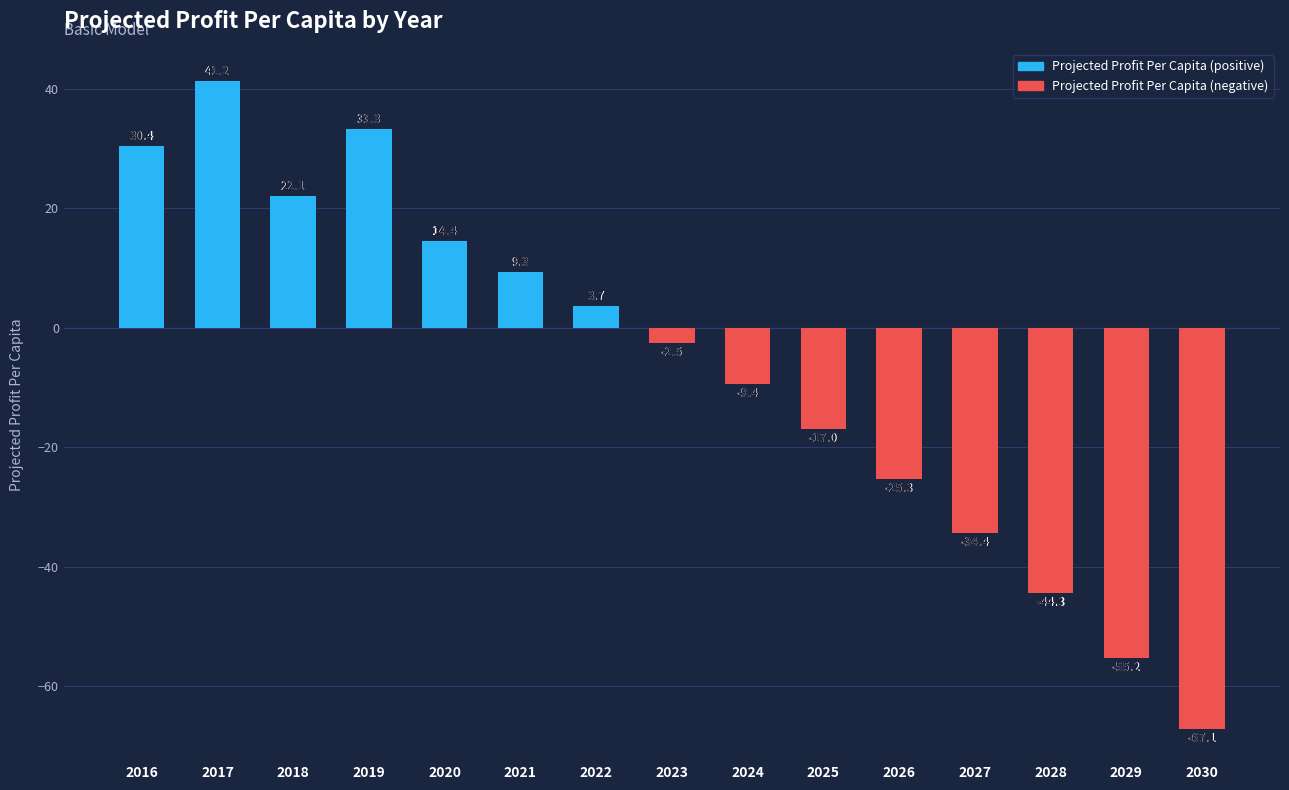

The value at 2020 is 14.4. True or false?

True